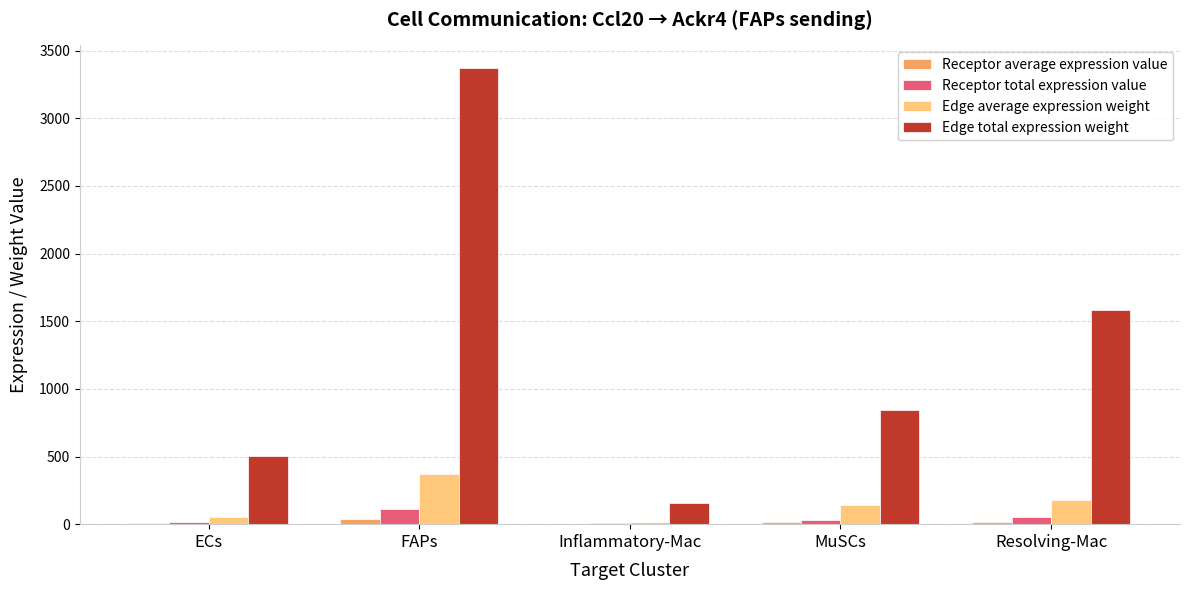

What is the maximum value for Edge total expression weight?

3370.4